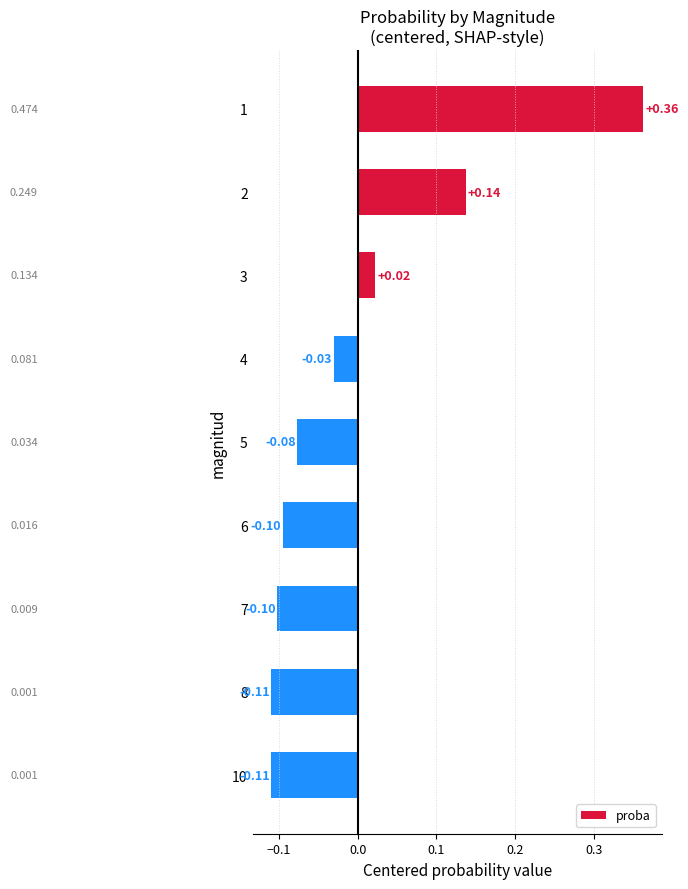

What is the difference between the second highest and minimum values?

0.2